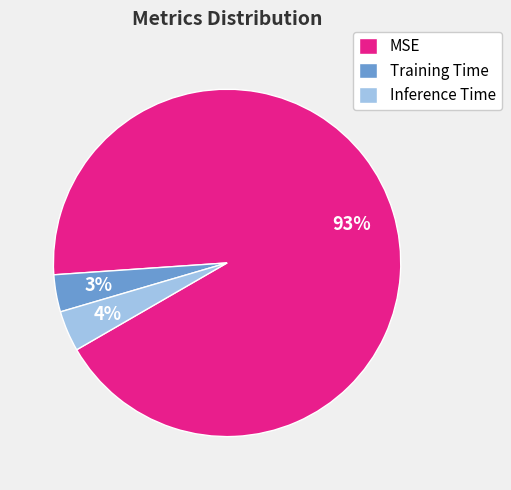

To the nearest percent, what is the average slice percentage?

33%